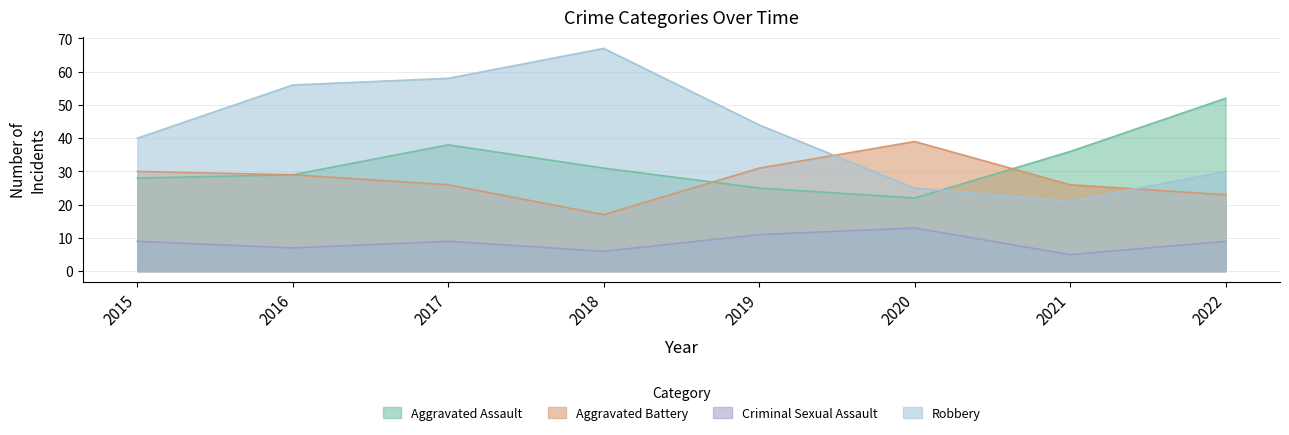

At which category is the sum across all series the highest?

2017